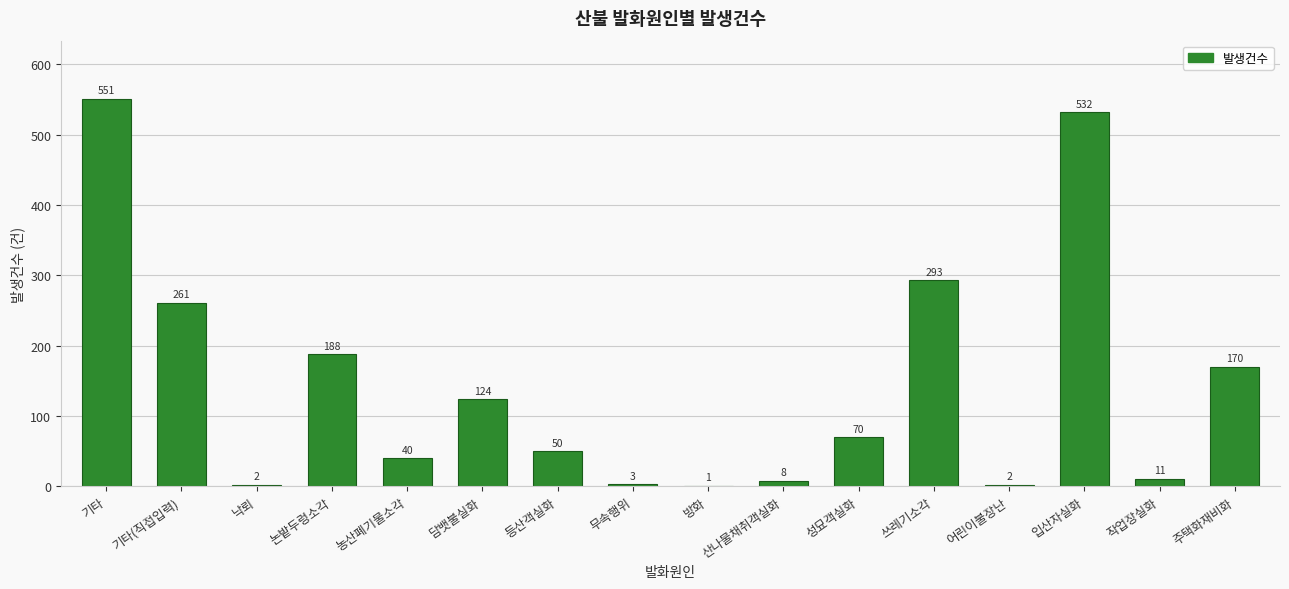

Is it true that the value at 산나물채취객실화 is 8?

True